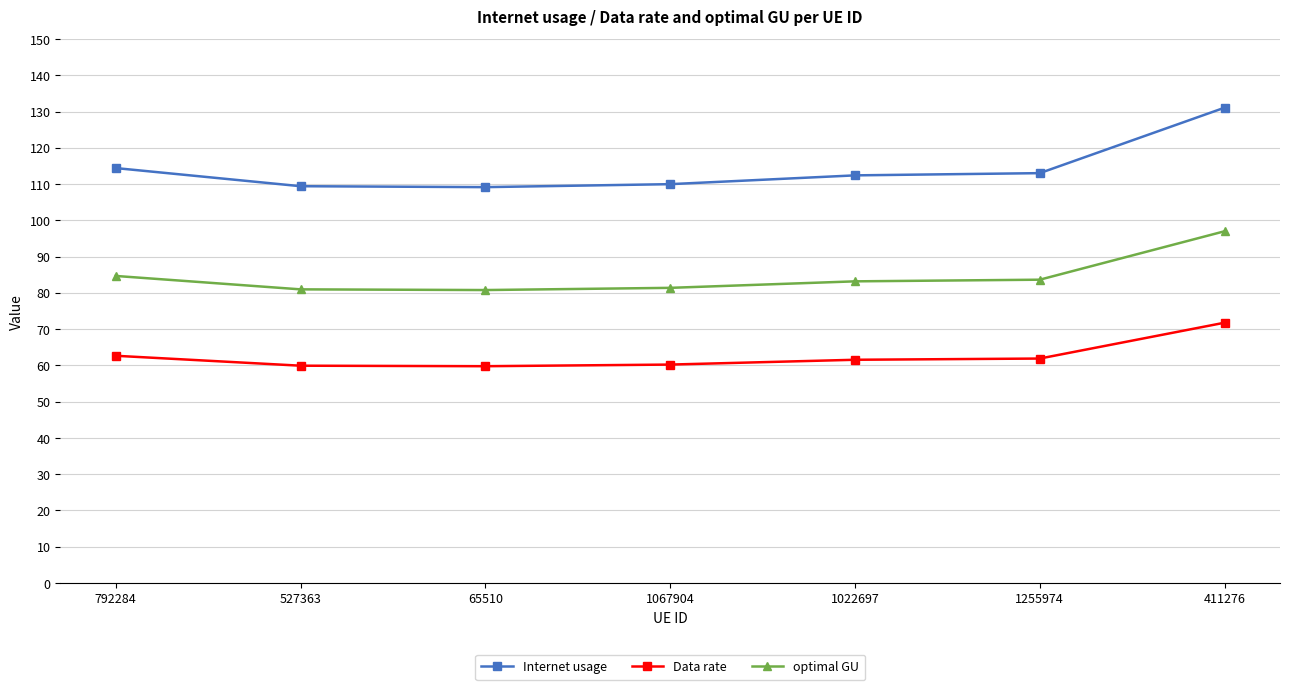

What value does the Internet usage series have at 1022697?

112.4